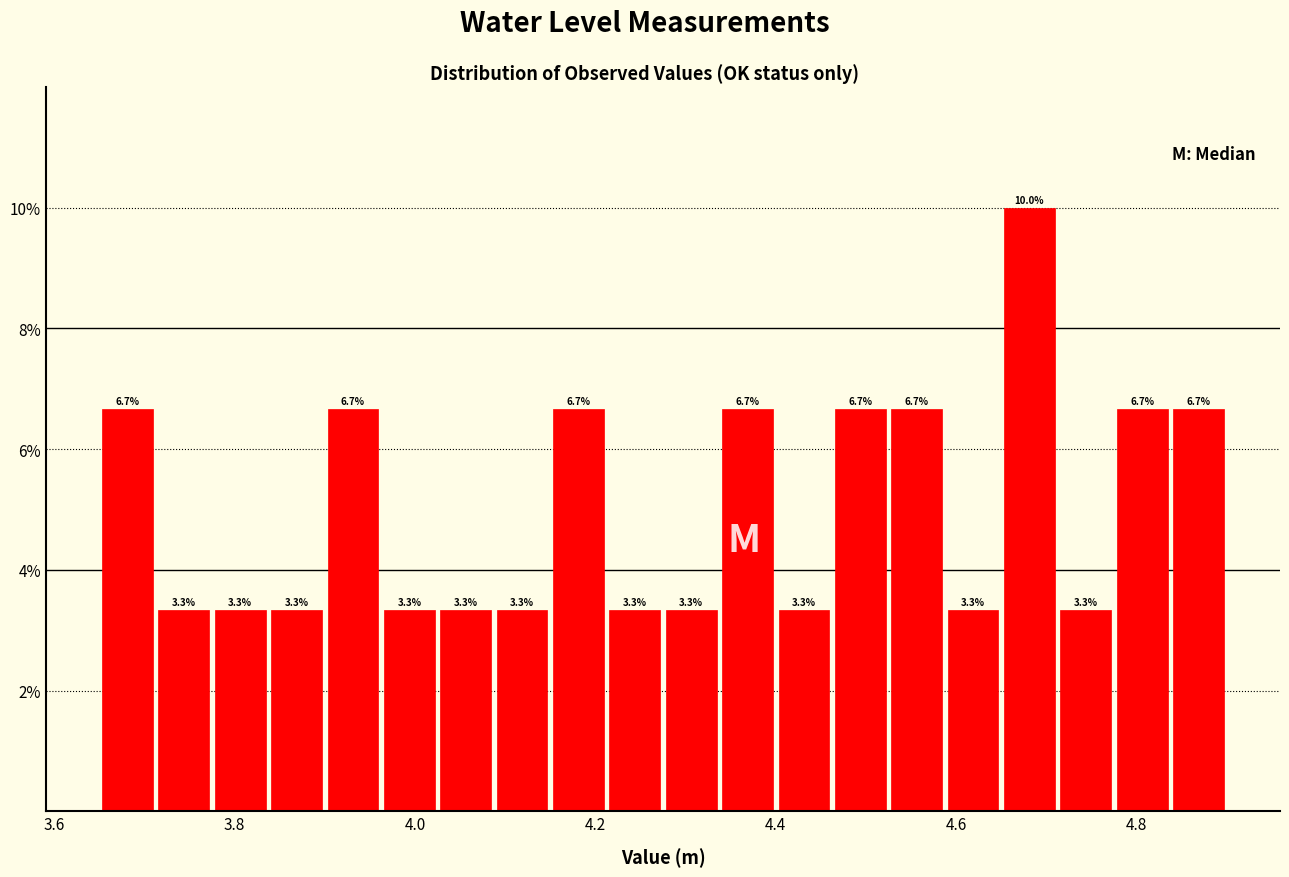

Read against the x-axis, roughly where is the centre of the tallest bar?

4.68